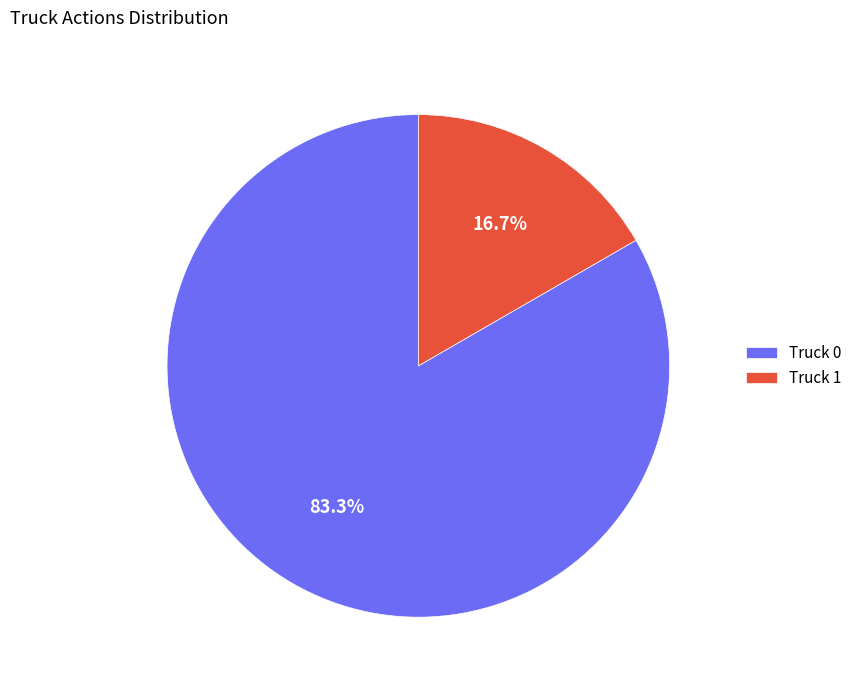

Which category accounts for the majority?

Truck 0